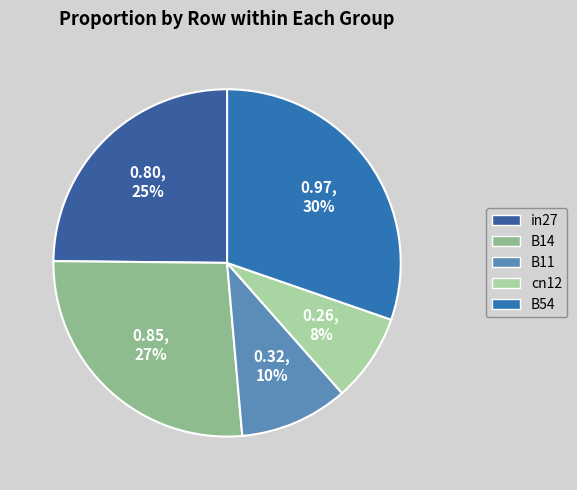

To the nearest percent, what portion does in27 represent?

25%